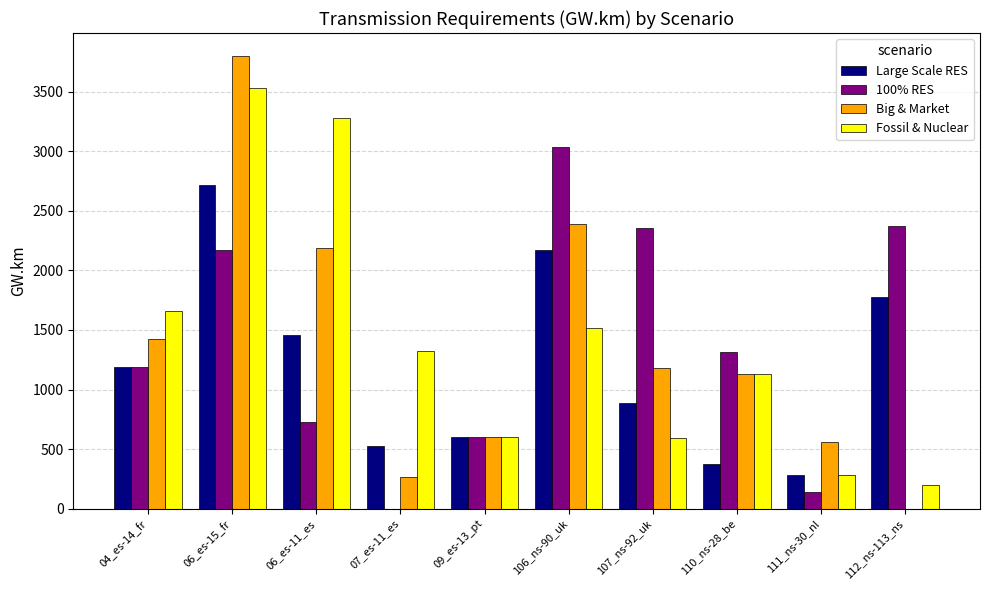

The Large Scale RES series shows 884.9 at 107_ns-92_uk. True or false?

True